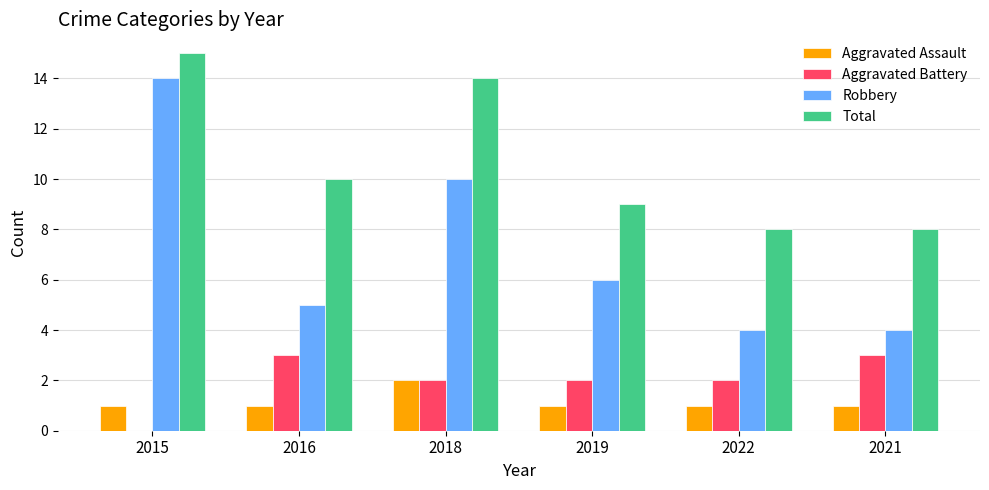

Are the bars horizontal?

No